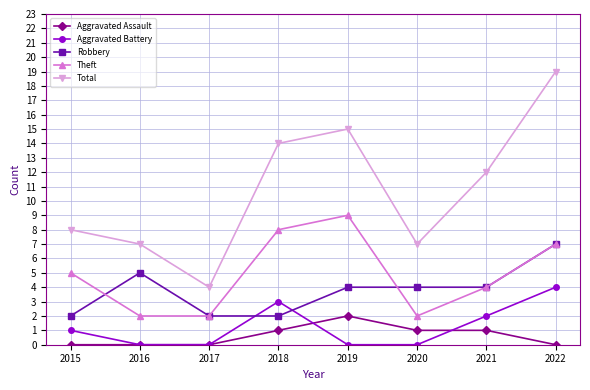

At how many categories does at least one series exceed 18?

1